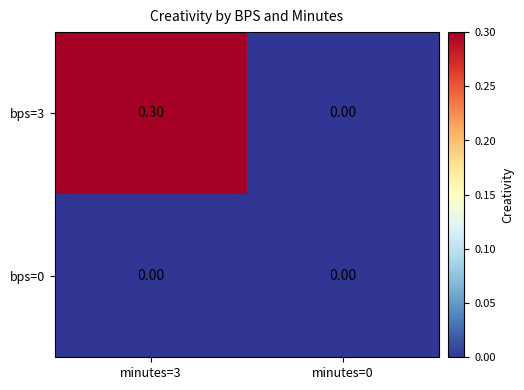

Which series has the widest spread of values?

bps=3